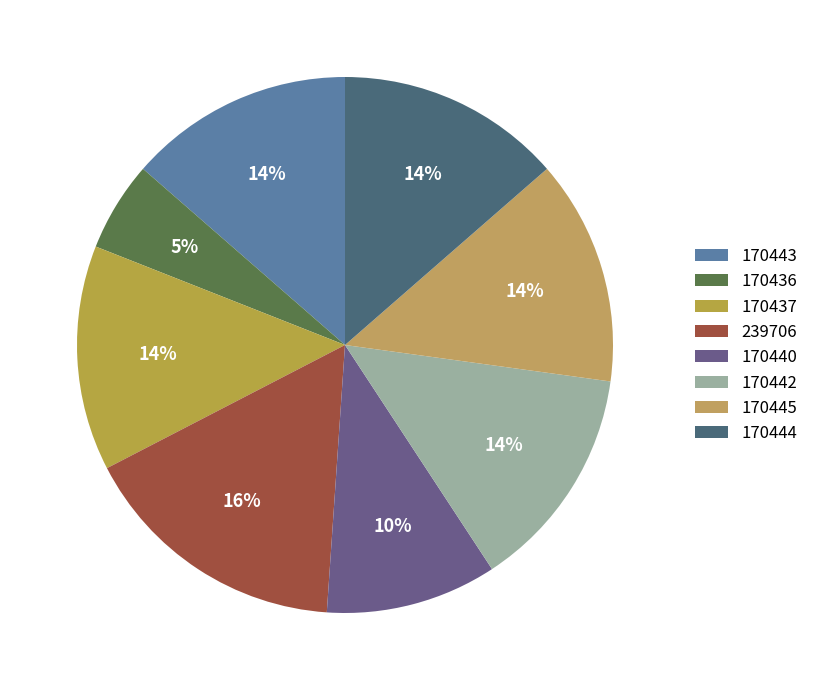

The 239706 slice represents 9% of the pie. True or false?

False